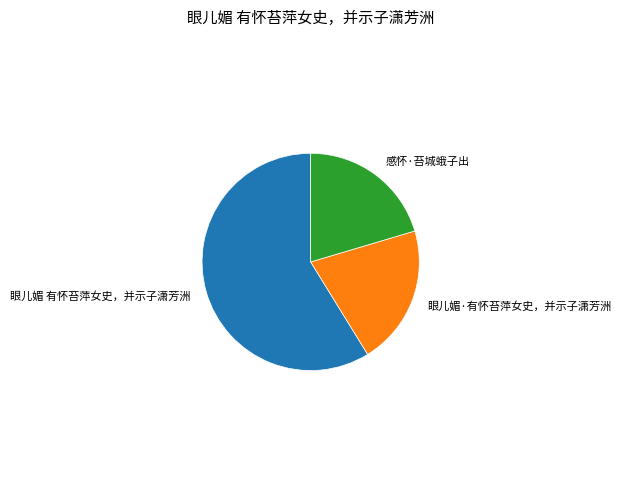

Is there any slice that represents more than half of the pie?

Yes